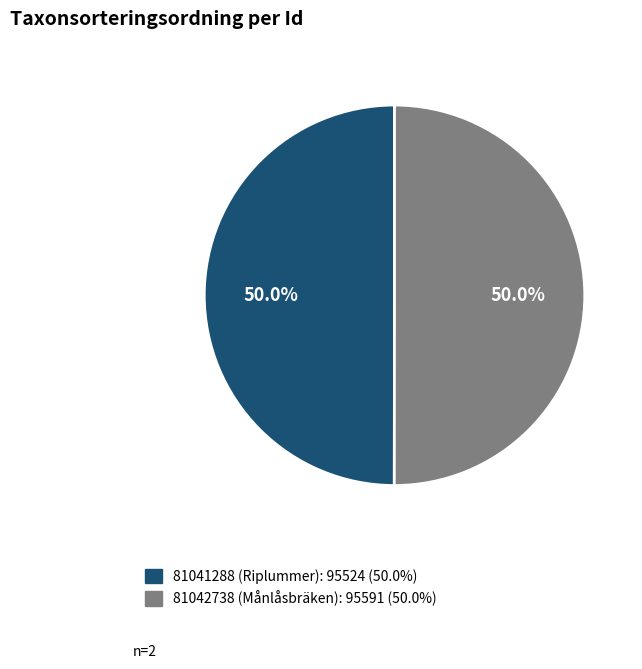

Approximately how many times larger is the value at 81041288 (Riplummer): 95524 (50.0%) compared to 81042738 (Månlåsbräken): 95591 (50.0%)?

1.0